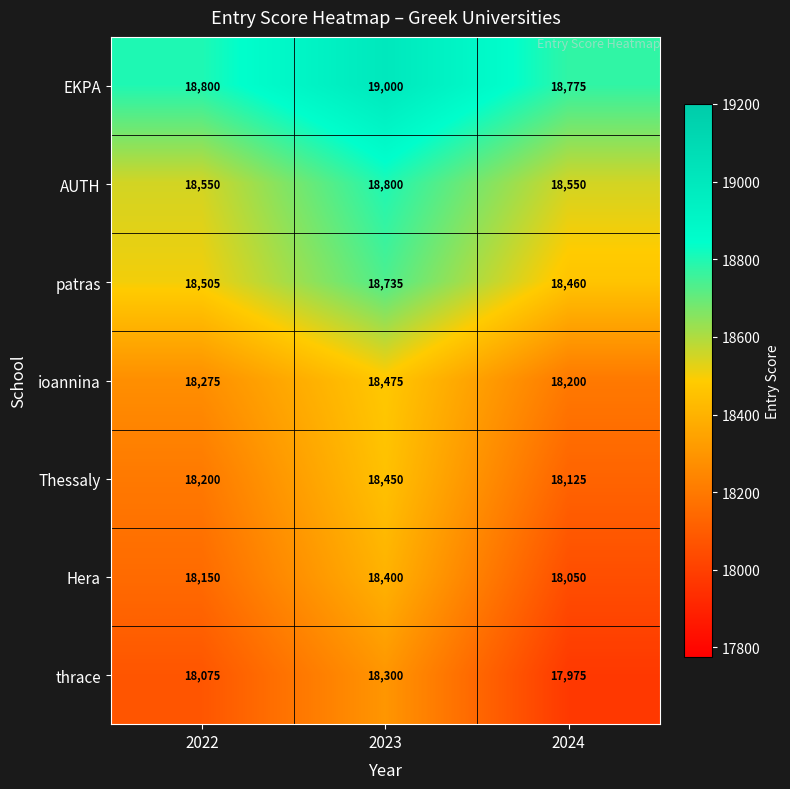

How many series are shown in this chart?

7